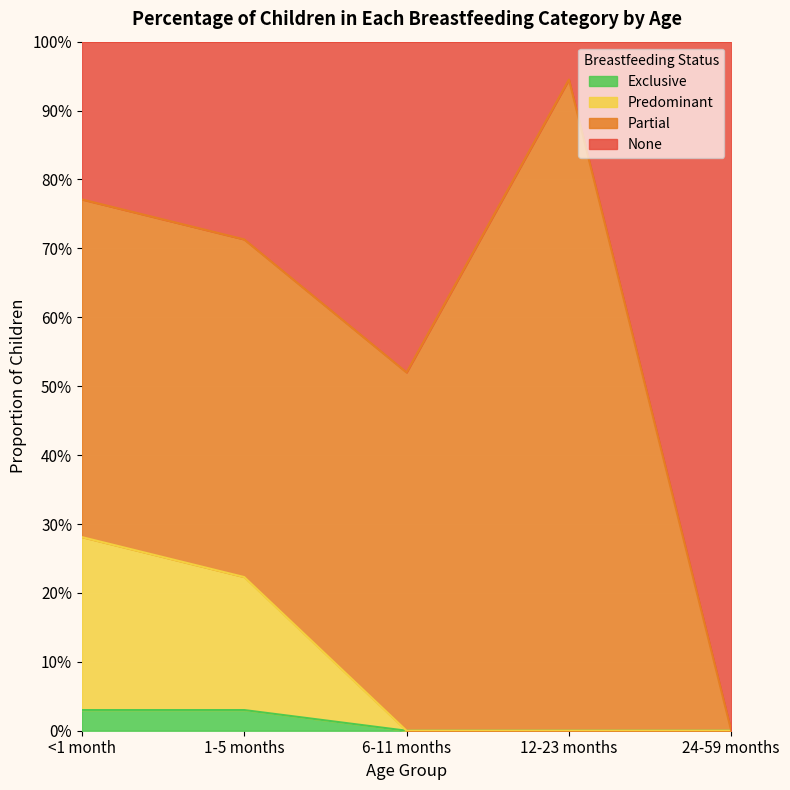

True or false: Exclusive has more than 1 points higher than both neighbors.

False